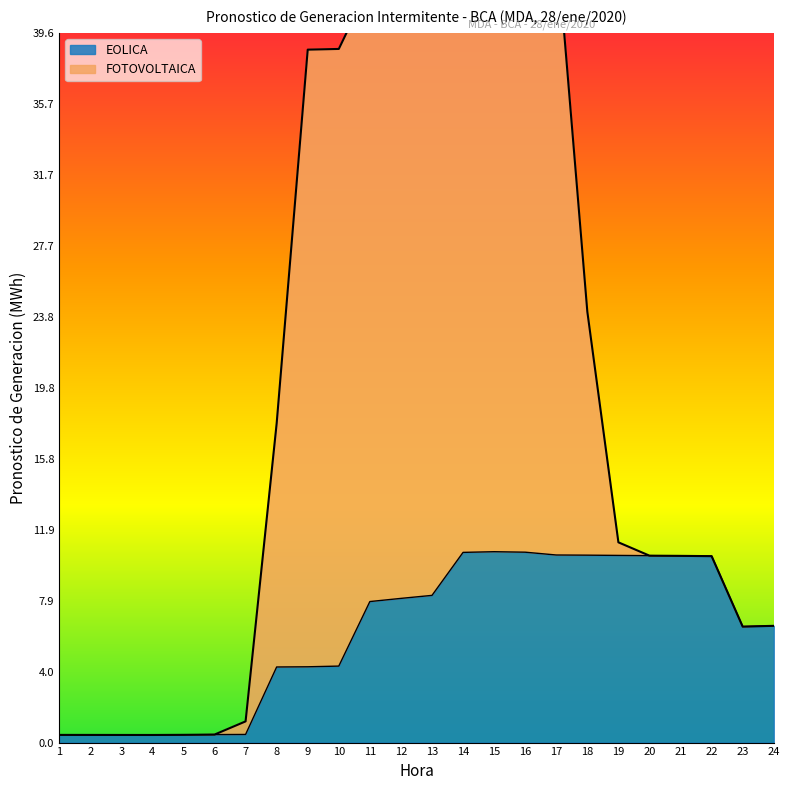

What is the change in value from 11 to 17?

+2.6